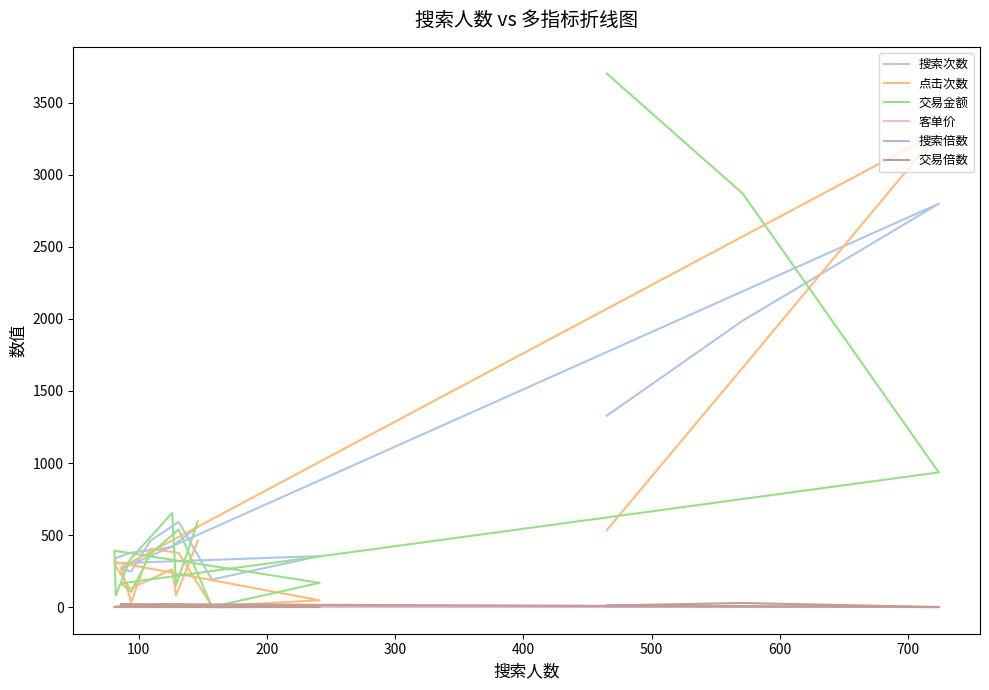

Is it true that 点击次数 equals 396.9 at 11?

False